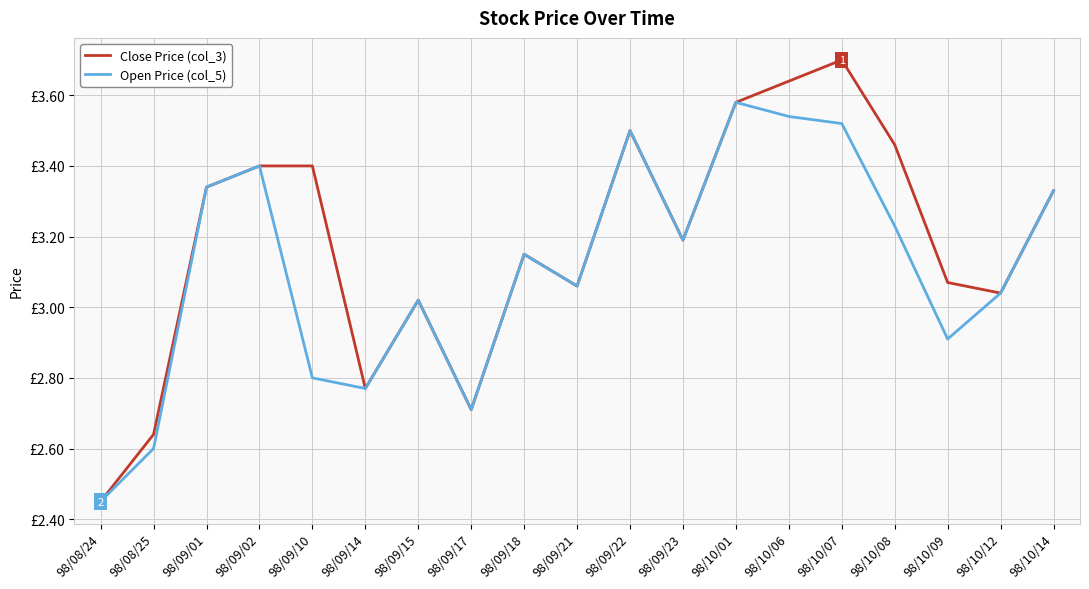

What is the value of the Open Price (col_5) point at the 5th from the left?

2.8